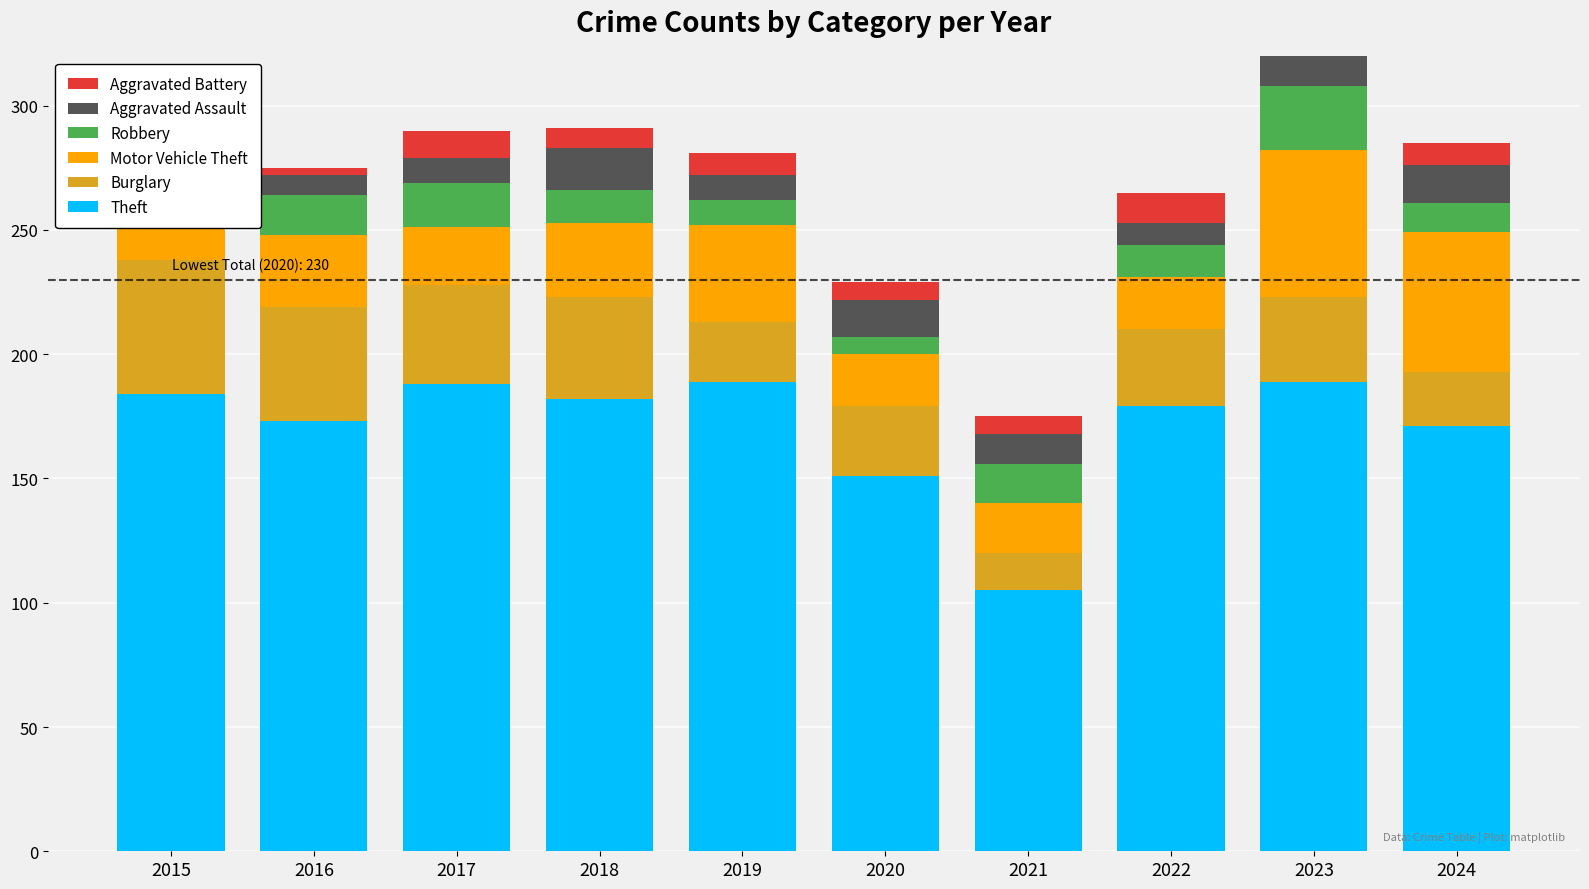

True or false: Theft has a value of 171 at 2024.

True